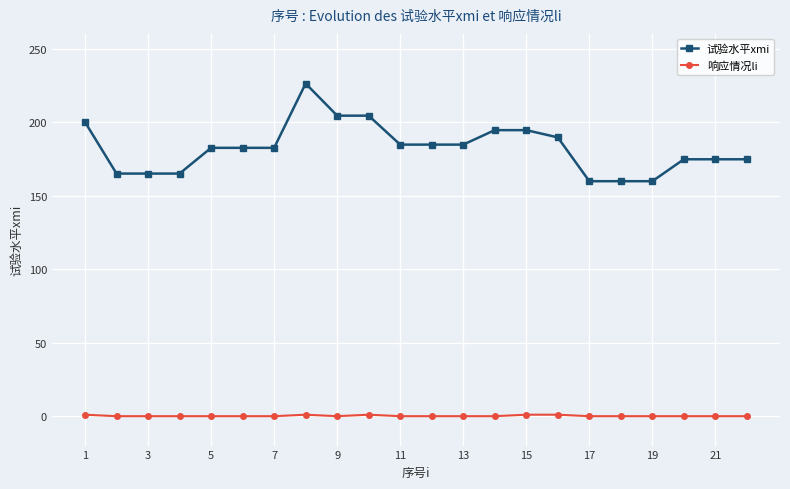

Which series has the largest range (max minus min)?

试验水平xmi